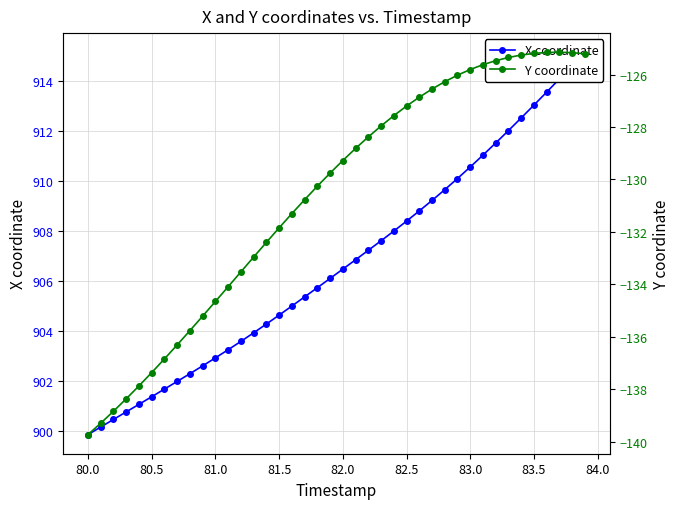

What is the difference between the maximum and second lowest values in the Y coordinate series?

14.2